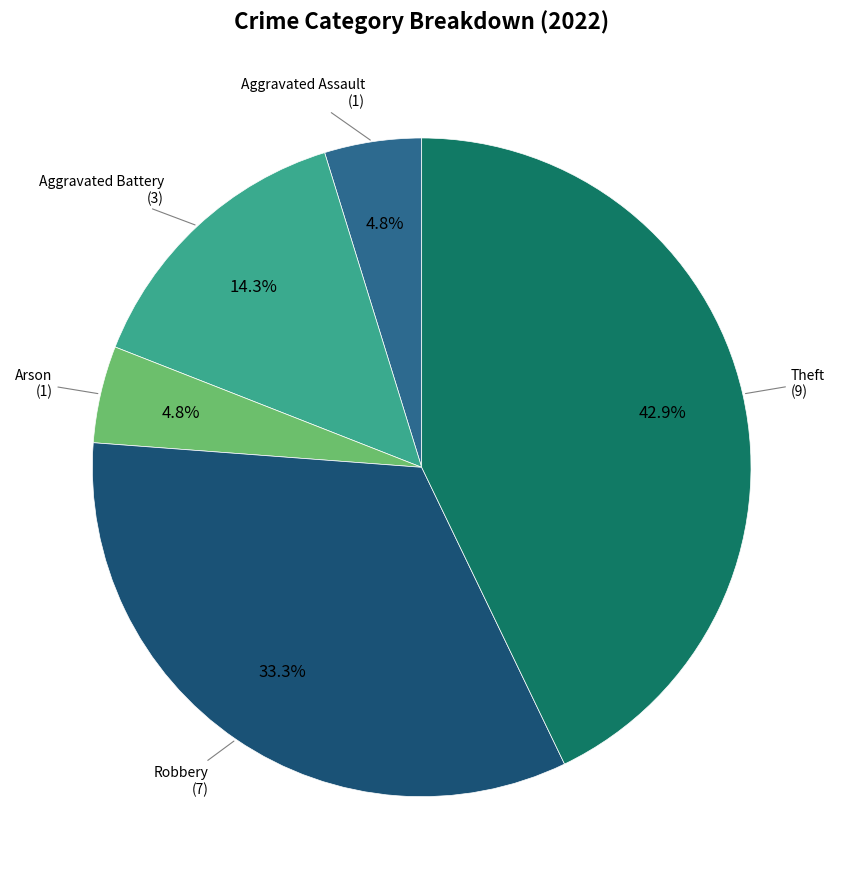

Count the number of slices in the pie.

5